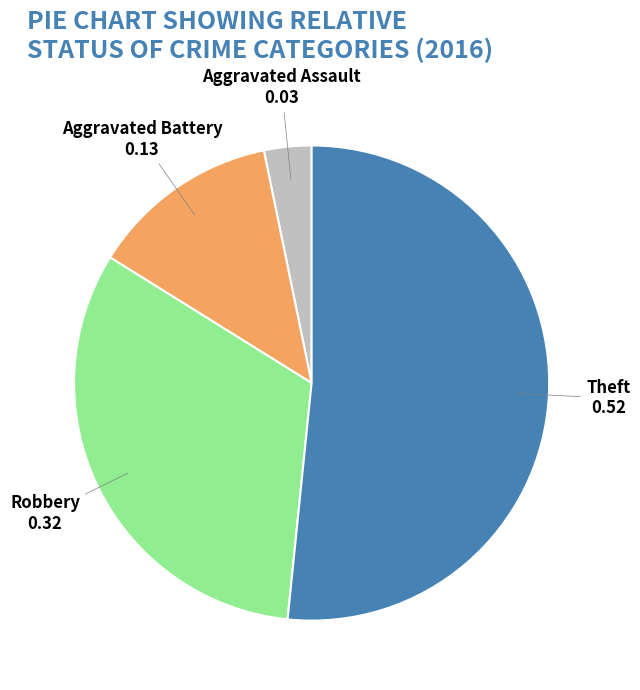

Rank the categories by value from highest to lowest.

Theft, Robbery, Aggravated Battery, Aggravated Assault